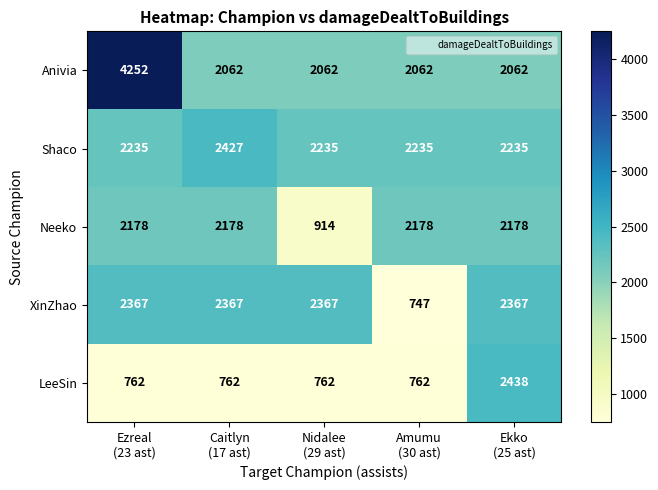

What is the lowest value of the XinZhao series?

747